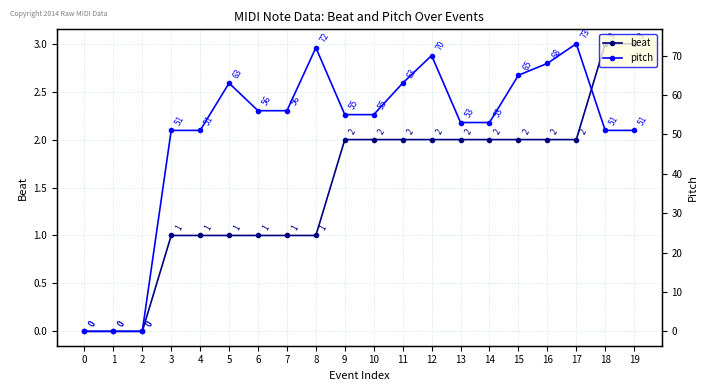

How many categories are shown in the chart?

20